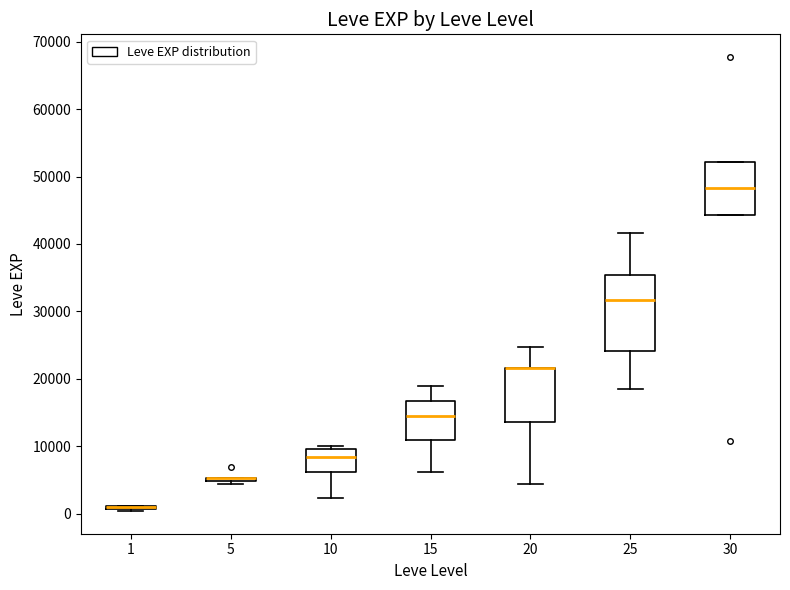

Reading left to right, transcribe this box plot: for each box, give where its median line is, the range the box spans, and where its two whiskers end, as read against the y-axis. The values are not printed on the chart, so give them approximately, as read against the axis.

1: box collapsed to a line at 1000, whiskers 0 to 1000
5: box collapsed to a line at 5000, whiskers 4000 to 5000
10: median 8000, box 6000 to 10000, whiskers 2000 to 10000 (just above the box's upper edge)
15: median 15000, box 11000 to 17000, whiskers 6000 to 19000
20: median 22000 (drawn on the box's upper edge), box 14000 to 22000, whiskers 4000 to 25000
25: median 32000, box 24000 to 35000, whiskers 18000 to 42000
30: median 48000, box 44000 to 52000, whiskers 44000 to 52000